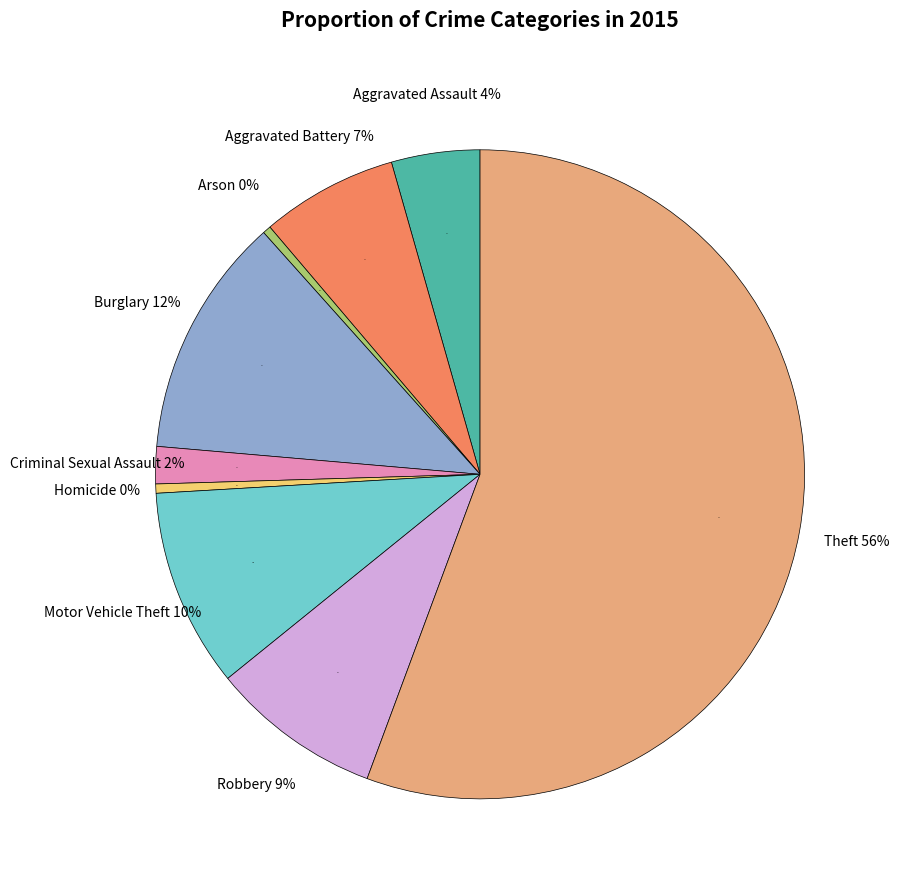

Which category has the smallest portion of the pie?

Arson